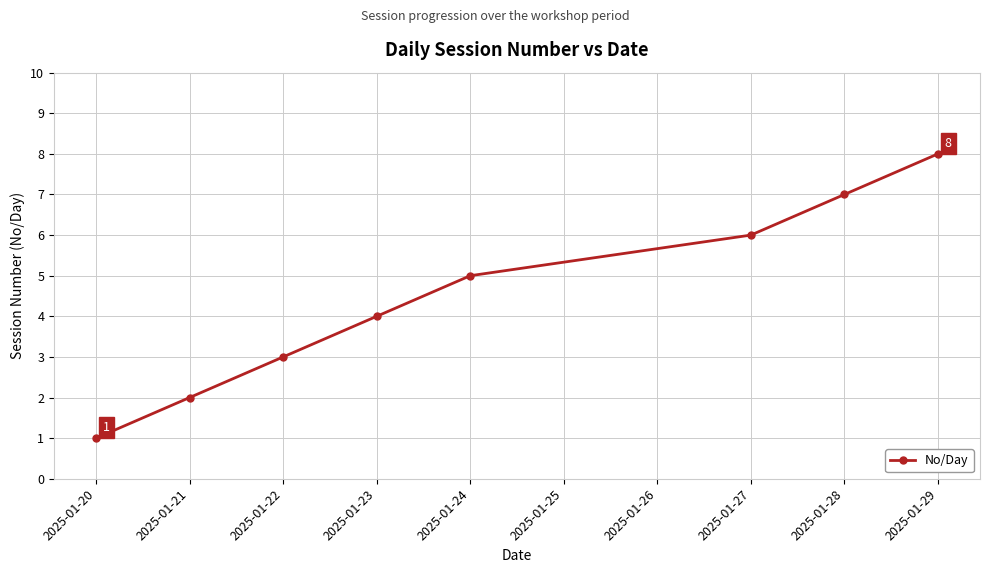

Rank the categories by value from highest to lowest.

2025-01-29, 2025-01-28, 2025-01-27, 2025-01-24, 2025-01-23, 2025-01-22, 2025-01-21, 2025-01-20